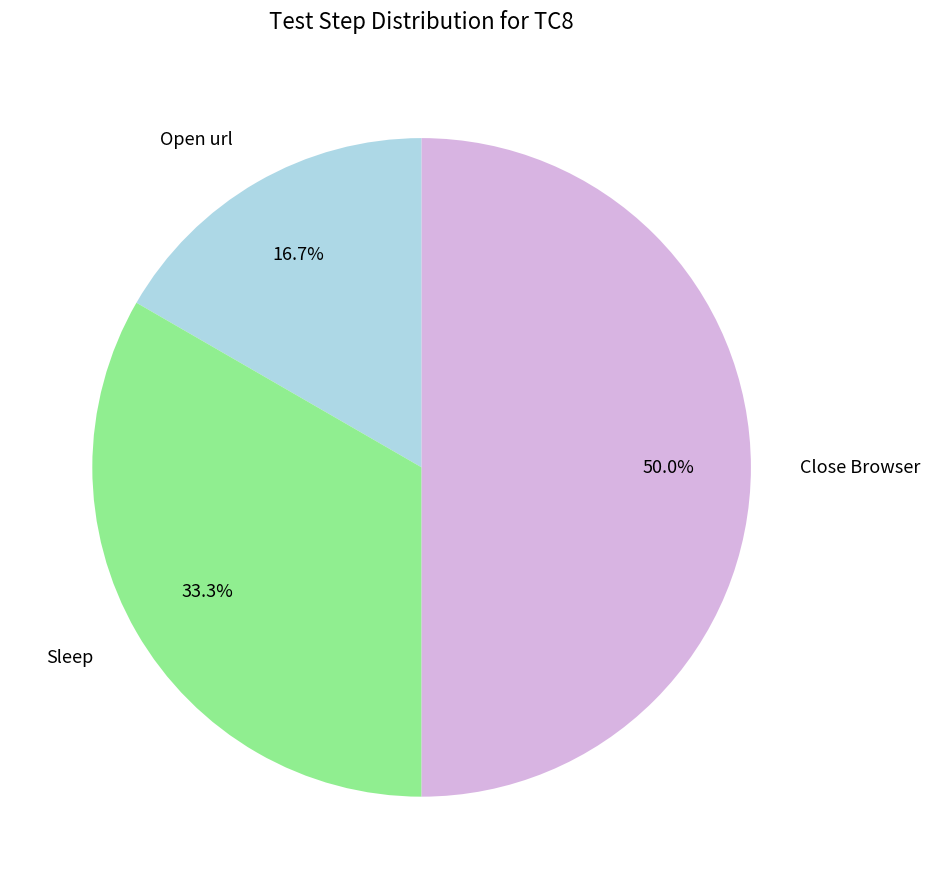

Between Sleep and Close Browser, which is larger?

Close Browser